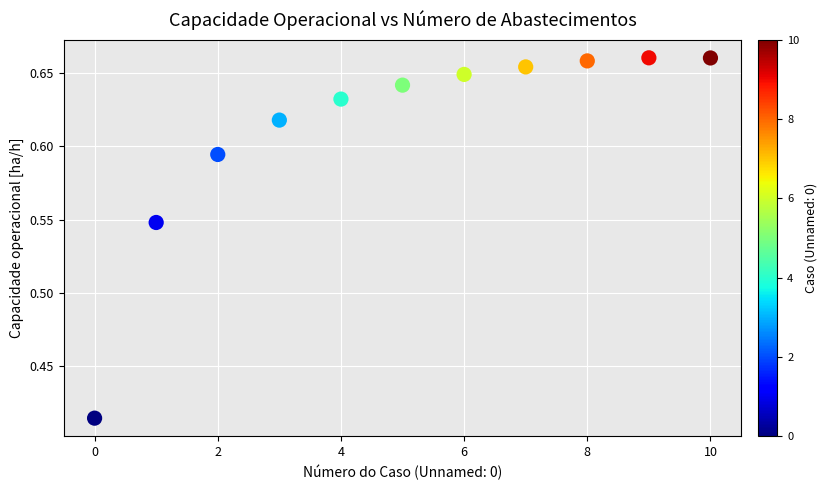

How many points are shown in the scatter plot?

11